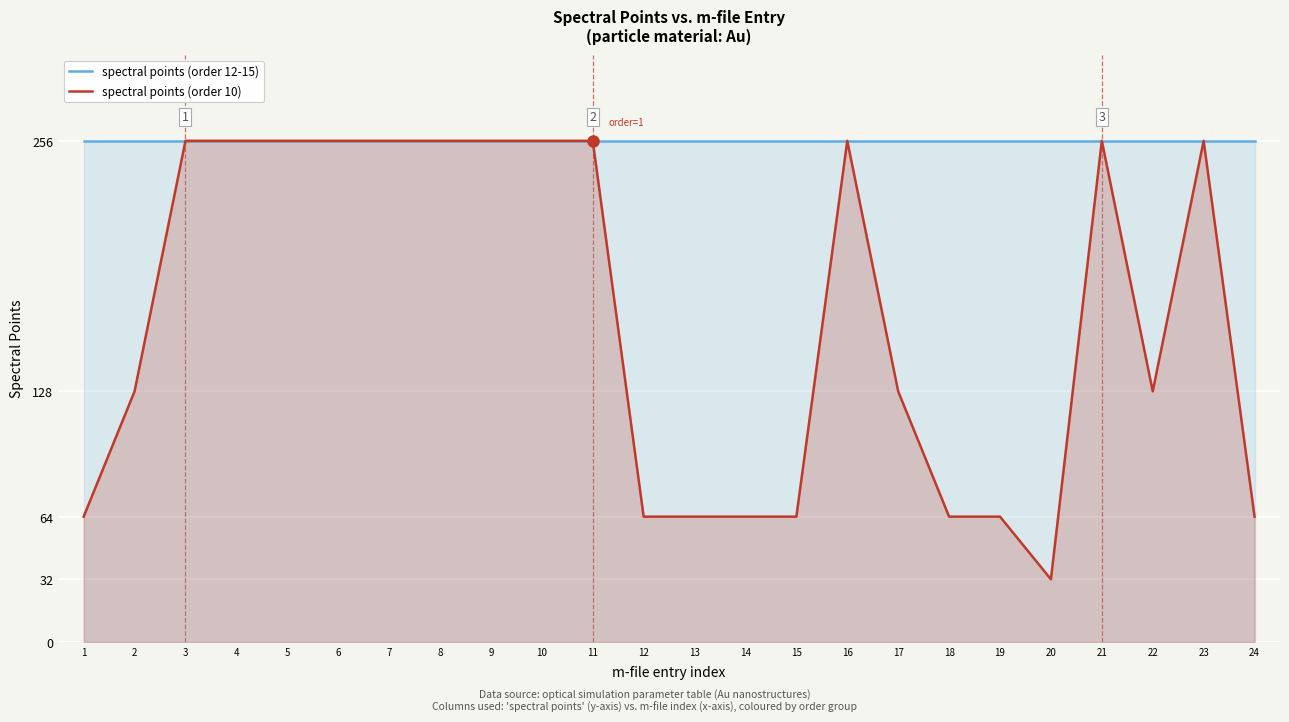

How many values in the spectral points (order 10) series are below 256?

12